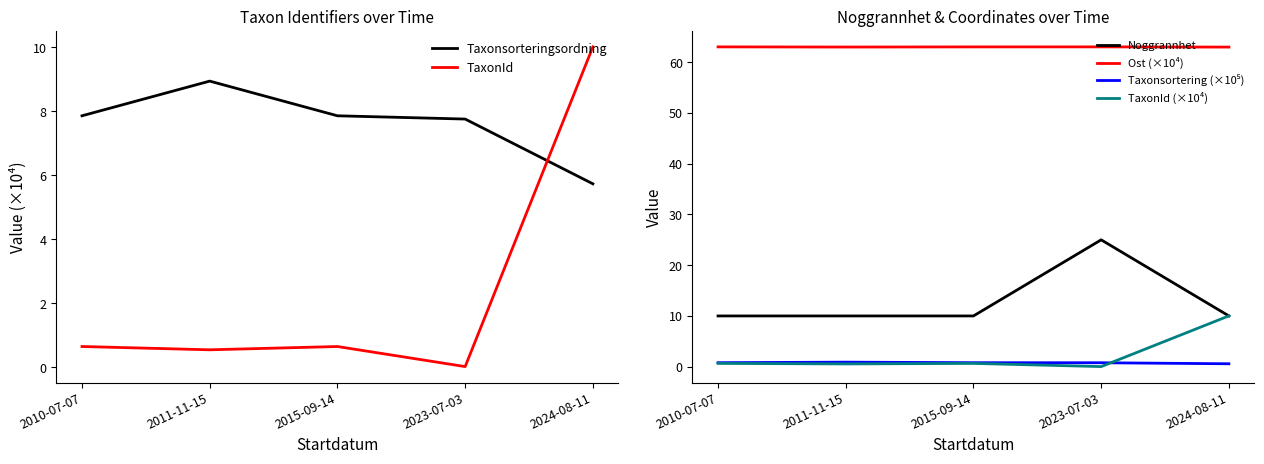

Which has a higher value, 2010-07-07 or 2023-07-03?

2010-07-07